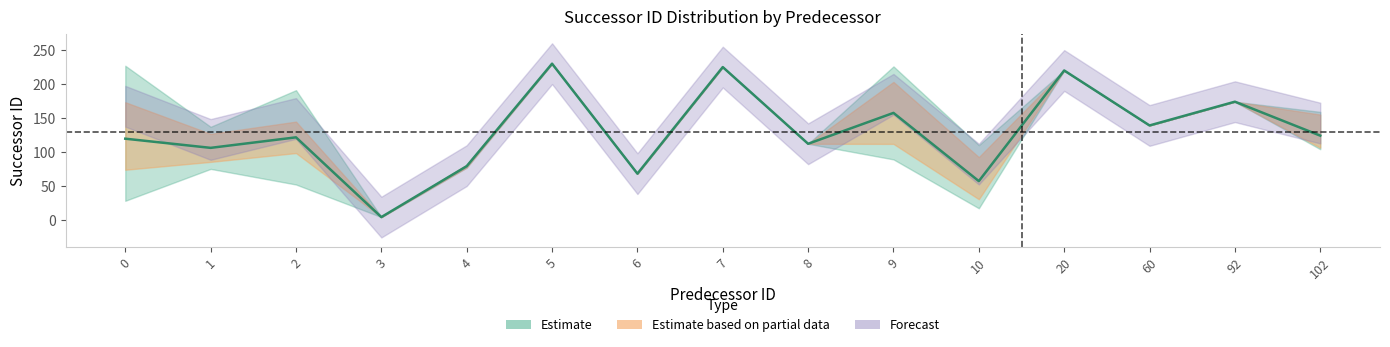

True or false: avg_type and avg_successor intersect in this chart.

False